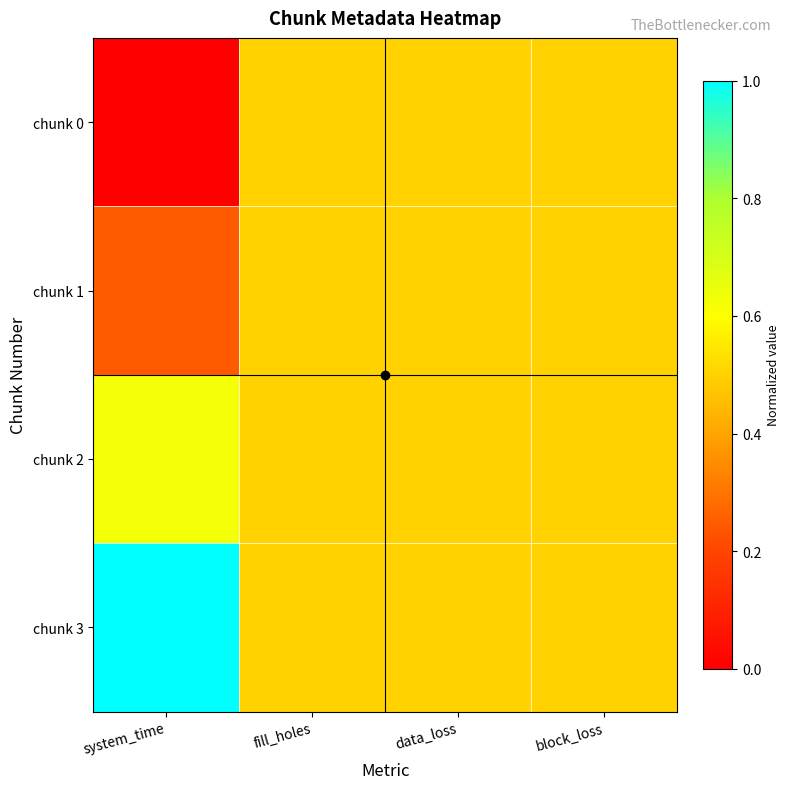

At which category is the sum across all series the highest?

fill_holes